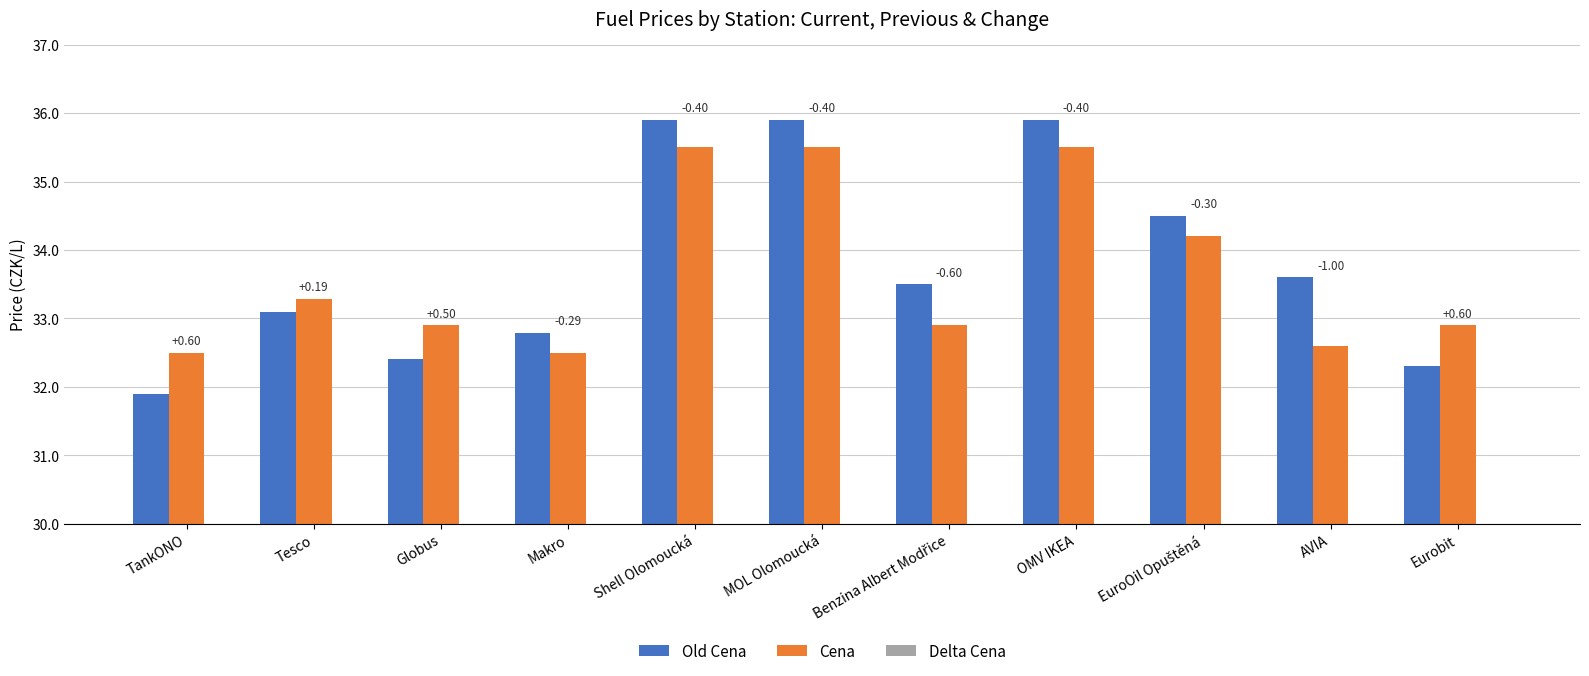

How many data points in Delta Cena are less than 0?

7